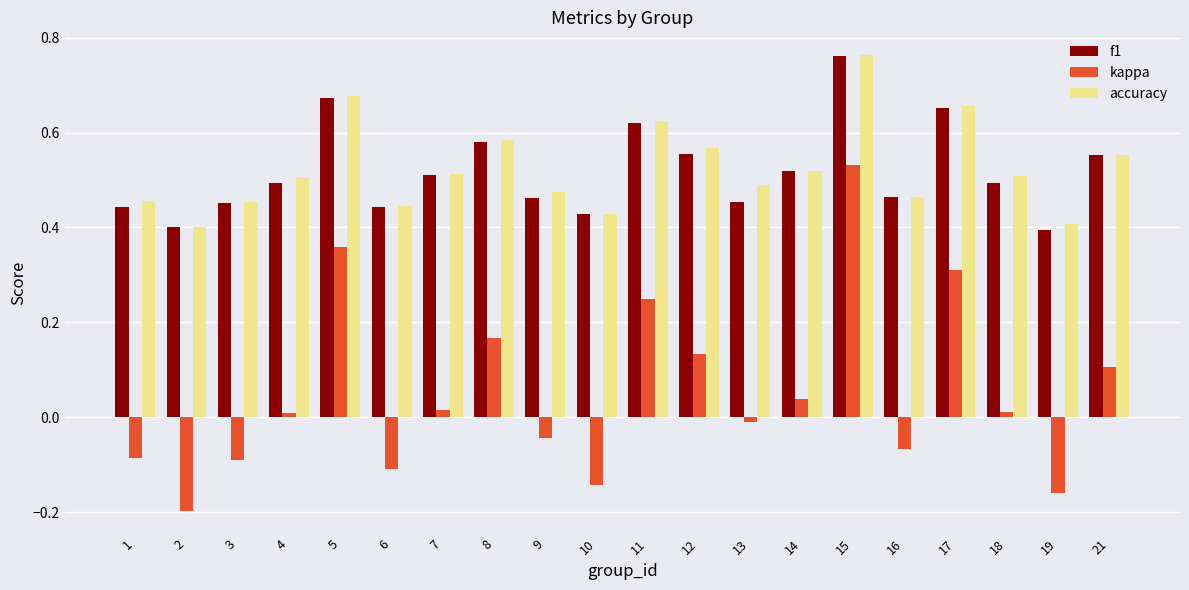

What are all the series names shown in the legend?

f1, kappa, accuracy